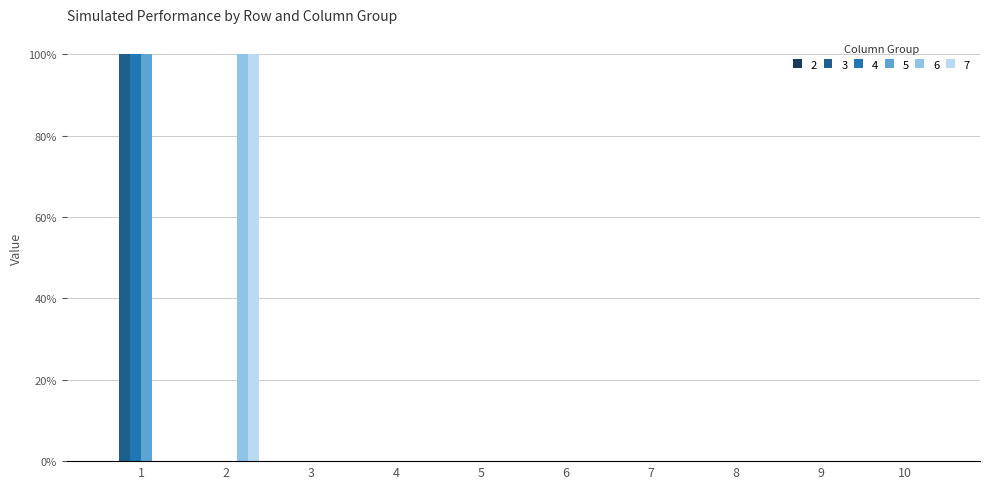

Are the bars grouped side by side (vs. stacked)?

Yes